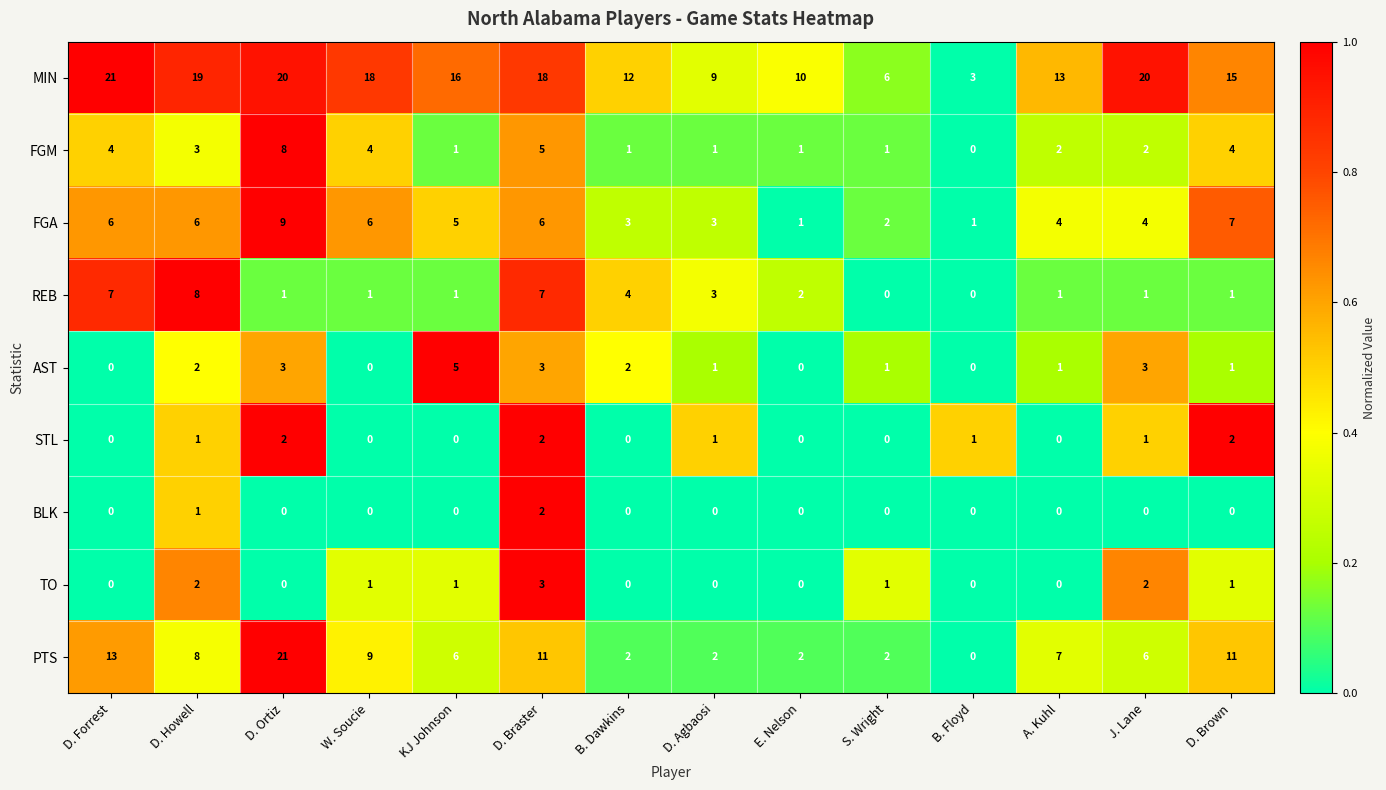

How many series are shown in this chart?

9